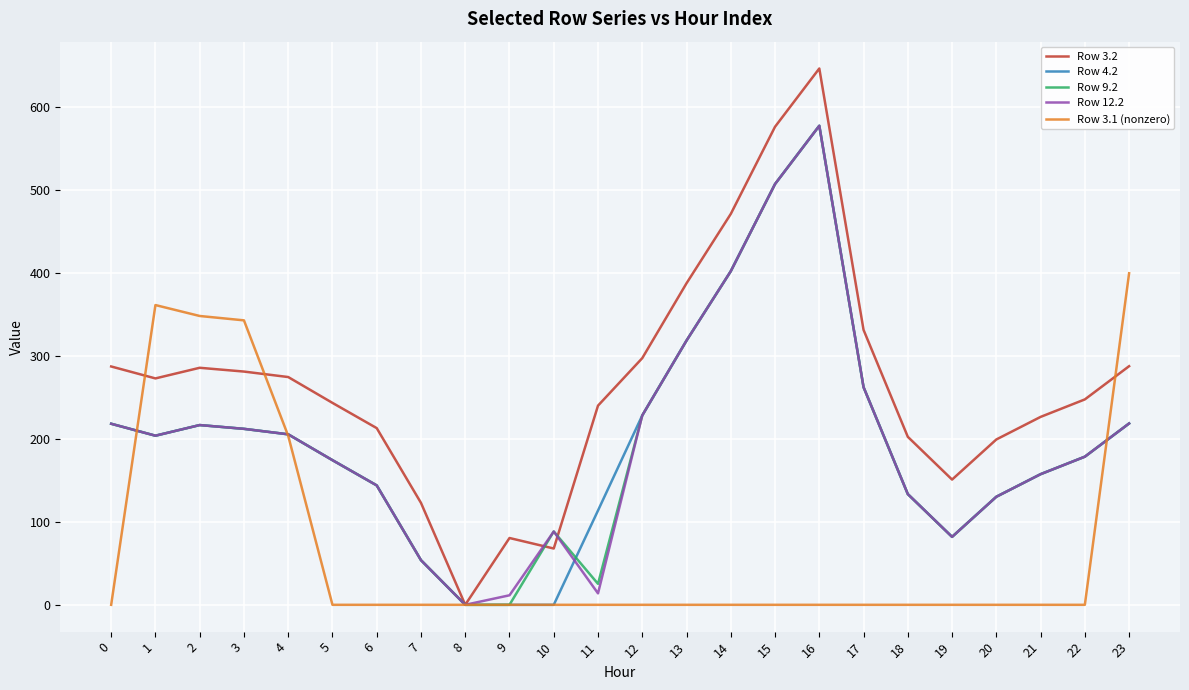

Does the chart display data point markers on the line(s)?

No